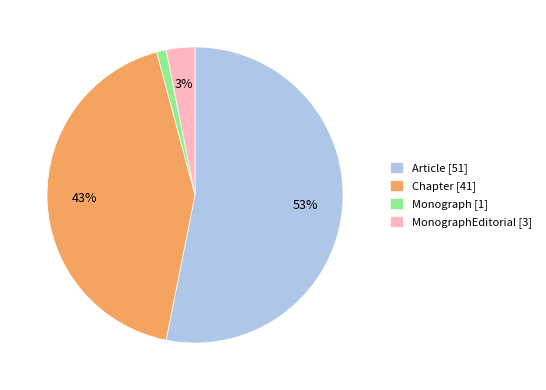

Do Monograph [1] and Chapter [41] together represent more than half of the pie?

No